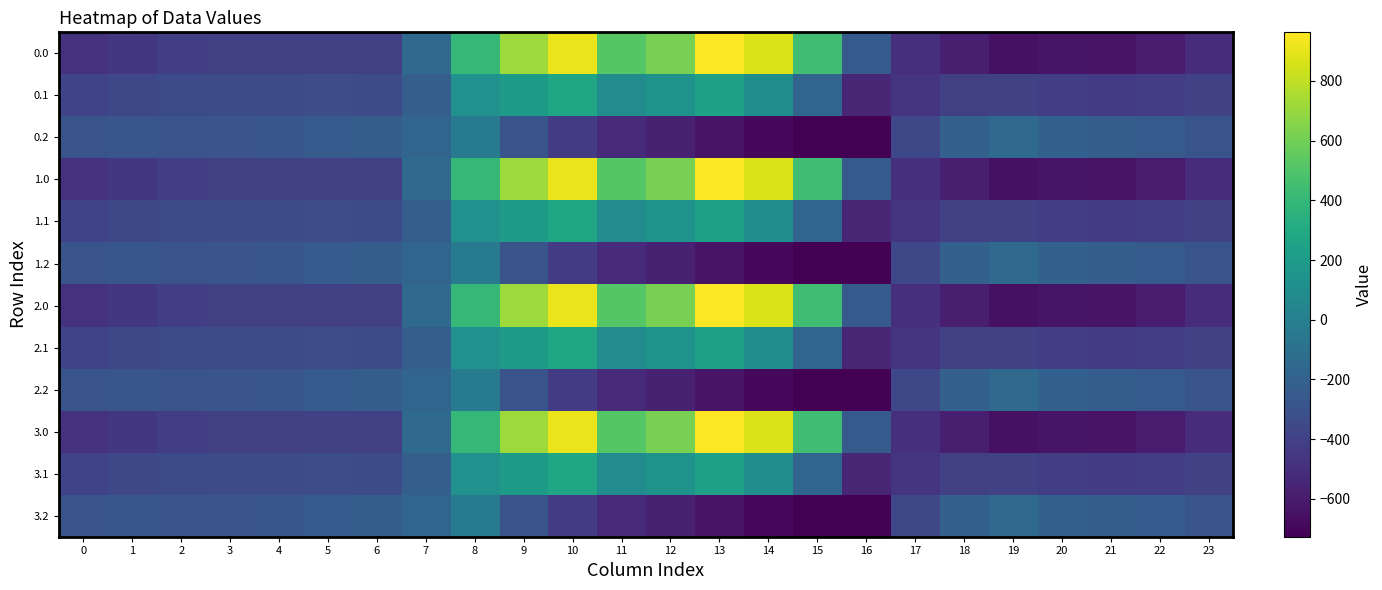

Rank the series at 21 from lowest to highest value.

0.0, 1.0, 2.0, 3.0, 0.1, 1.1, 2.1, 3.1, 0.2, 1.2, 2.2, 3.2